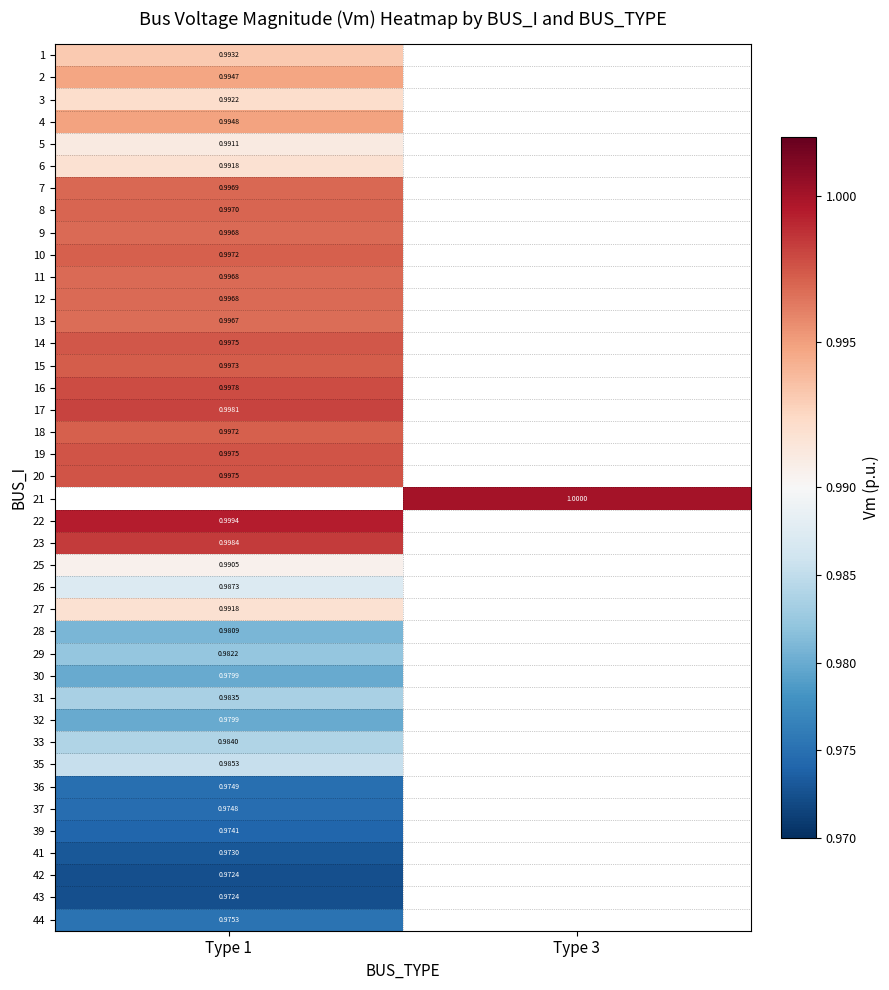

Rank the categories by 30 value from lowest to highest.

Type 1, Type 3